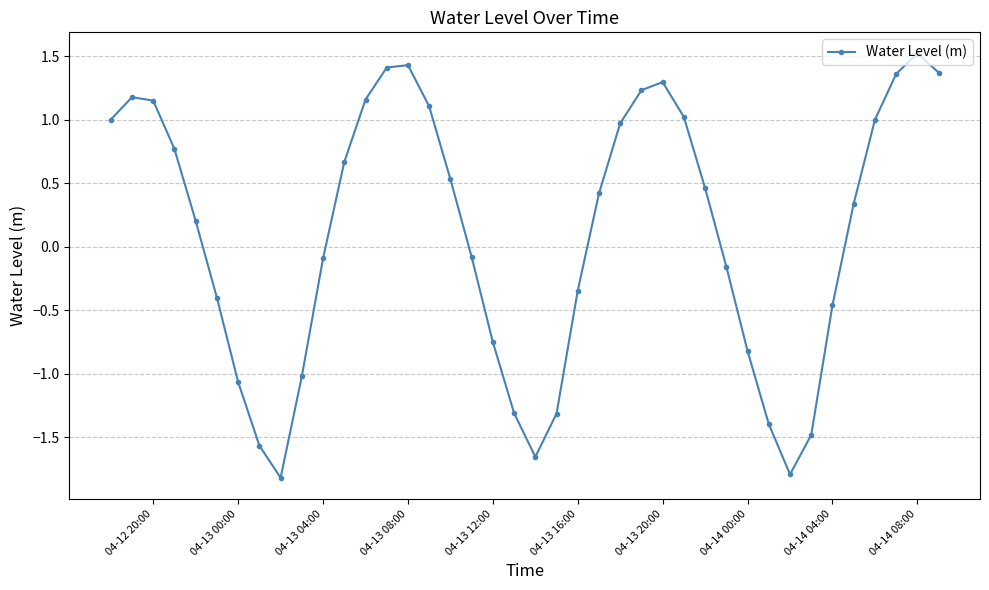

What is the smallest value displayed?

-1.8